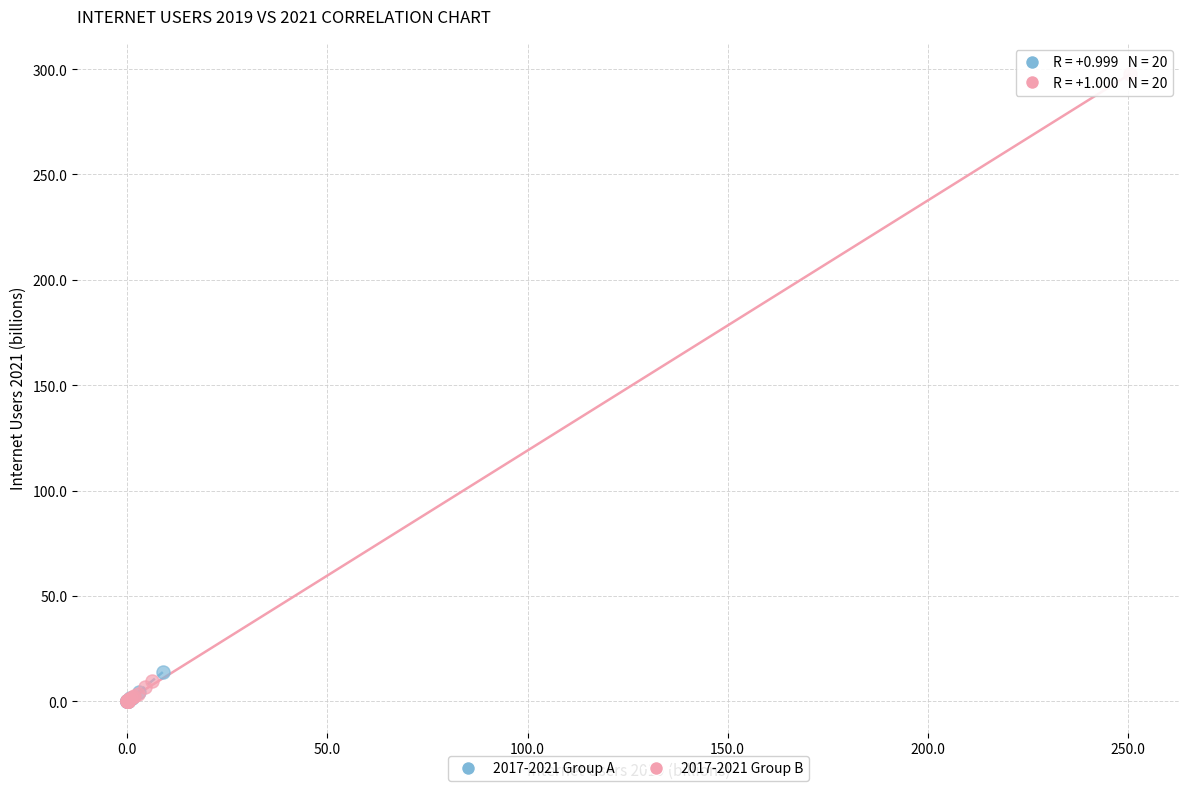

Which series has the widest spread of Y values?

2017-2021 Group B